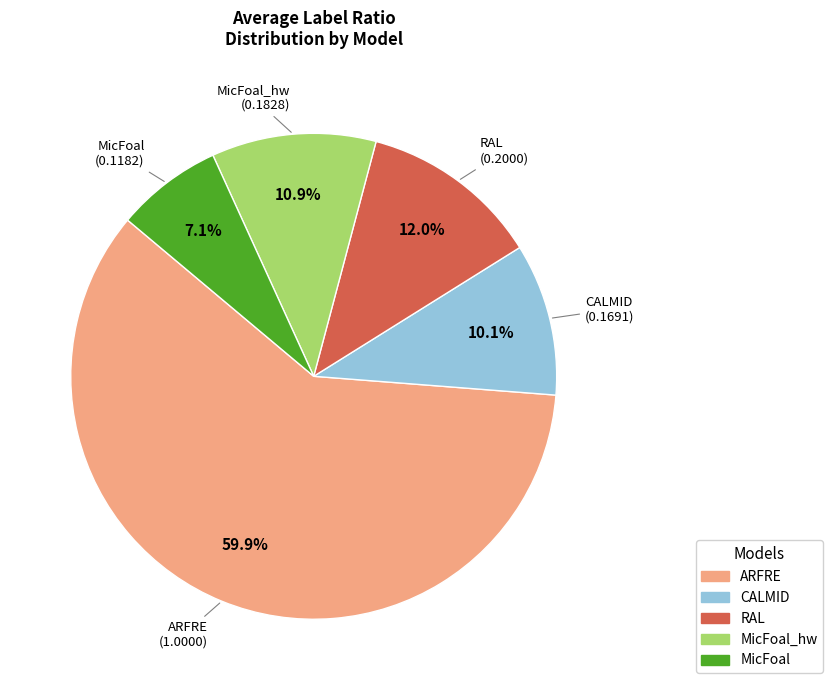

Does any single category account for the majority?

Yes